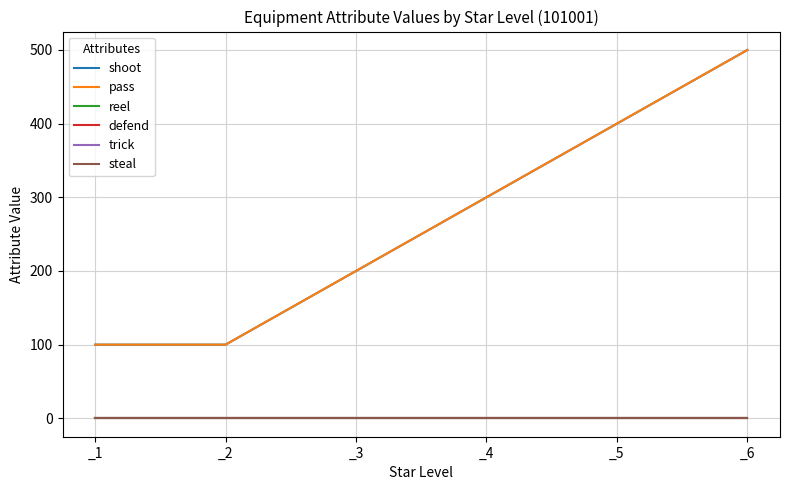

What is the approximate value of shoot at _2?

100